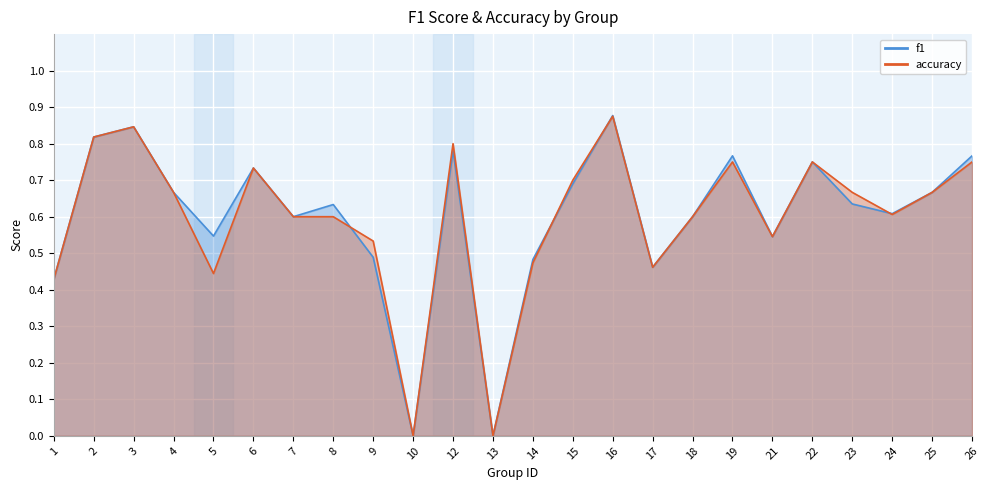

Rank the series at 14 from highest to lowest value.

f1, accuracy